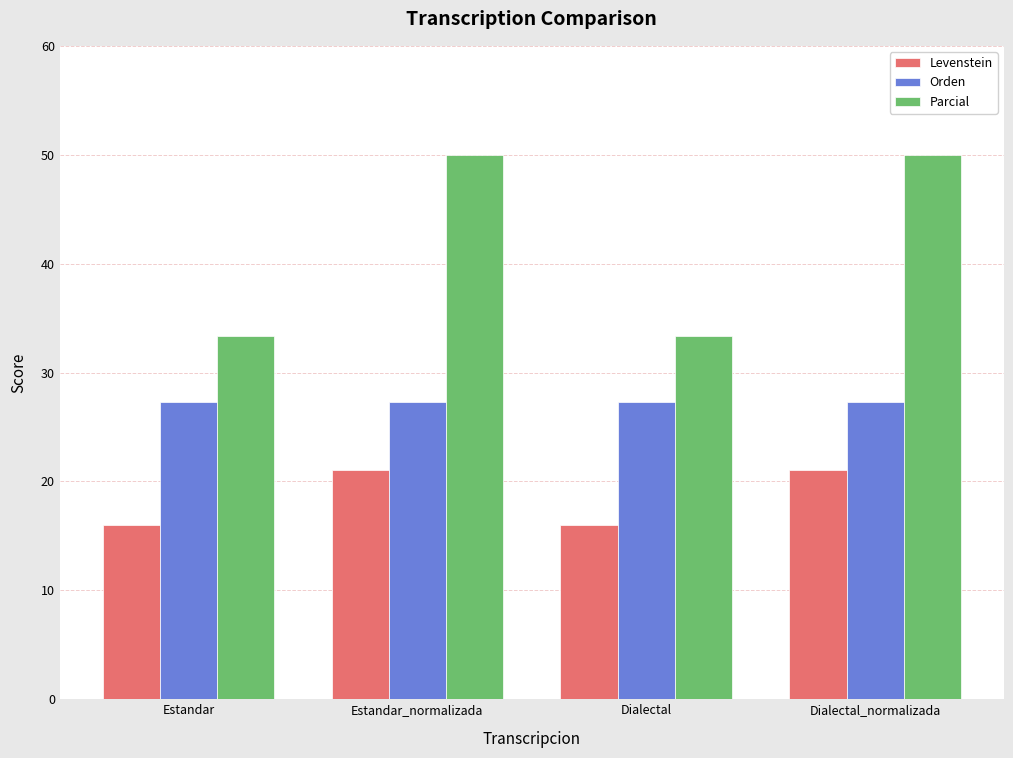

Reading left to right, extract all data points from this chart.

Levenstein: Estandar=16.0	Estandar_normalizada=21.1	Dialectal=16.0	Dialectal_normalizada=21.1
Orden: Estandar=27.3	Estandar_normalizada=27.3	Dialectal=27.3	Dialectal_normalizada=27.3
Parcial: Estandar=33.3	Estandar_normalizada=50.0	Dialectal=33.3	Dialectal_normalizada=50.0